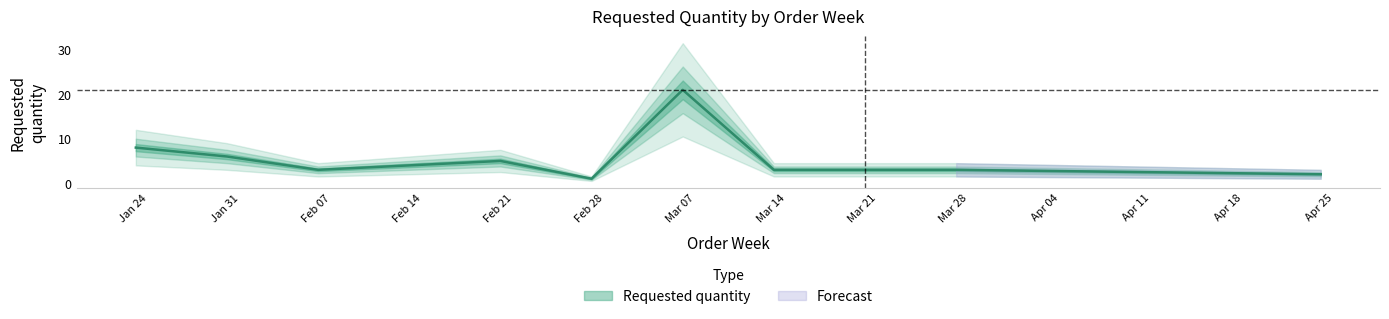

What is the sum of all values?

52